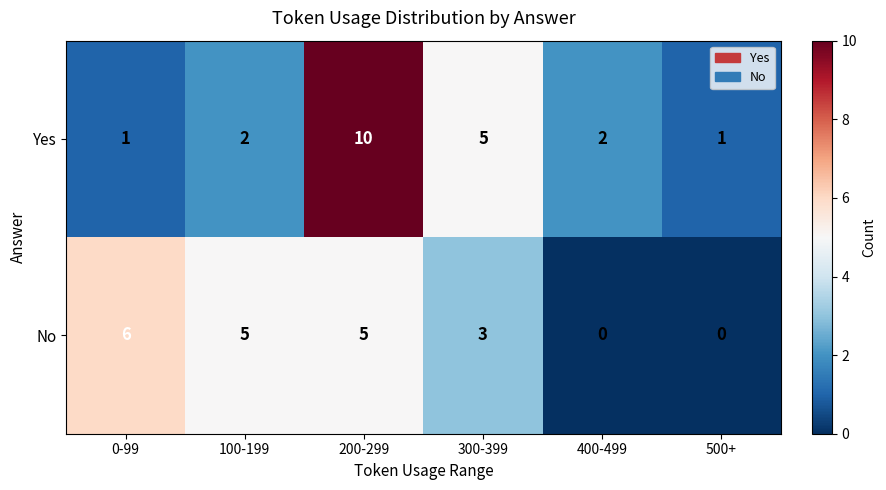

True or false: No has a value of 5 at 100-199.

True